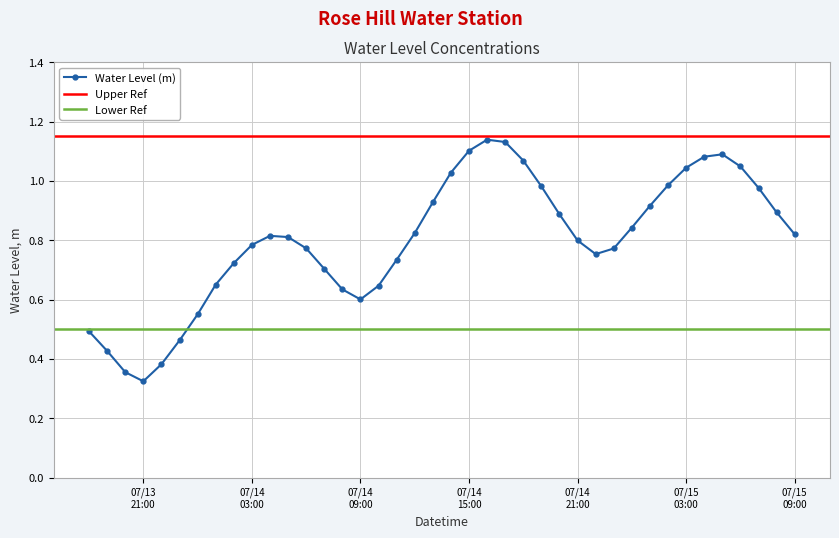

What position from the left is 2025-07-13 20:00:00?

3